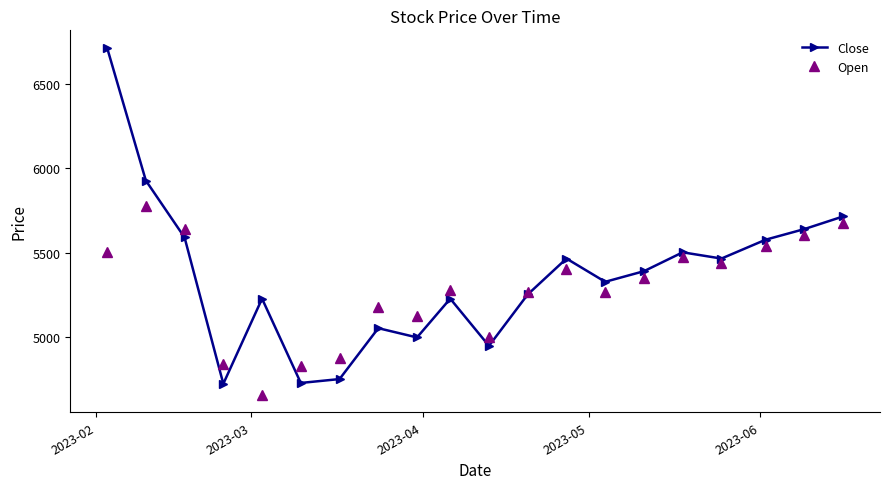

What are all the series names shown in the legend?

Close, Open